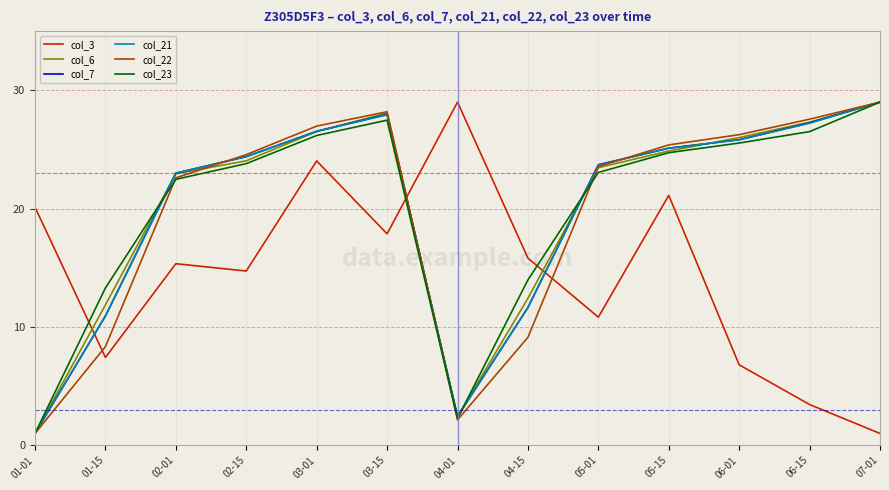

Reading right to left, extract all data points from this chart.

col_3: 07-01=1.0	06-15=3.4	06-01=6.8	05-15=21.1	05-01=10.8	04-15=15.8	04-01=29.0	03-15=17.9	03-01=24.0	02-15=14.7	02-01=15.3	01-15=7.4	01-01=20.1
col_6: 07-01=29.0	06-15=27.3	06-01=26.0	05-15=24.9	05-01=23.5	04-15=12.4	04-01=2.4	03-15=28.1	03-01=26.5	02-15=24.0	02-01=22.9	01-15=11.9	01-01=1.0
col_7: 07-01=29.0	06-15=27.2	06-01=25.8	05-15=25.1	05-01=23.7	04-15=11.6	04-01=2.4	03-15=28.0	03-01=26.5	02-15=24.4	02-01=23.0	01-15=10.9	01-01=1.0
col_21: 07-01=29.0	06-15=27.2	06-01=25.8	05-15=25.1	05-01=23.7	04-15=11.6	04-01=2.4	03-15=27.9	03-01=26.5	02-15=24.4	02-01=23.0	01-15=10.9	01-01=1.0
col_22: 07-01=29.0	06-15=27.6	06-01=26.2	05-15=25.4	05-01=23.5	04-15=9.1	04-01=2.1	03-15=28.2	03-01=27.0	02-15=24.6	02-01=22.6	01-15=8.3	01-01=1.0
col_23: 07-01=29.0	06-15=26.5	06-01=25.5	05-15=24.7	05-01=23.1	04-15=14.0	04-01=2.3	03-15=27.5	03-01=26.2	02-15=23.8	02-01=22.5	01-15=13.3	01-01=1.0